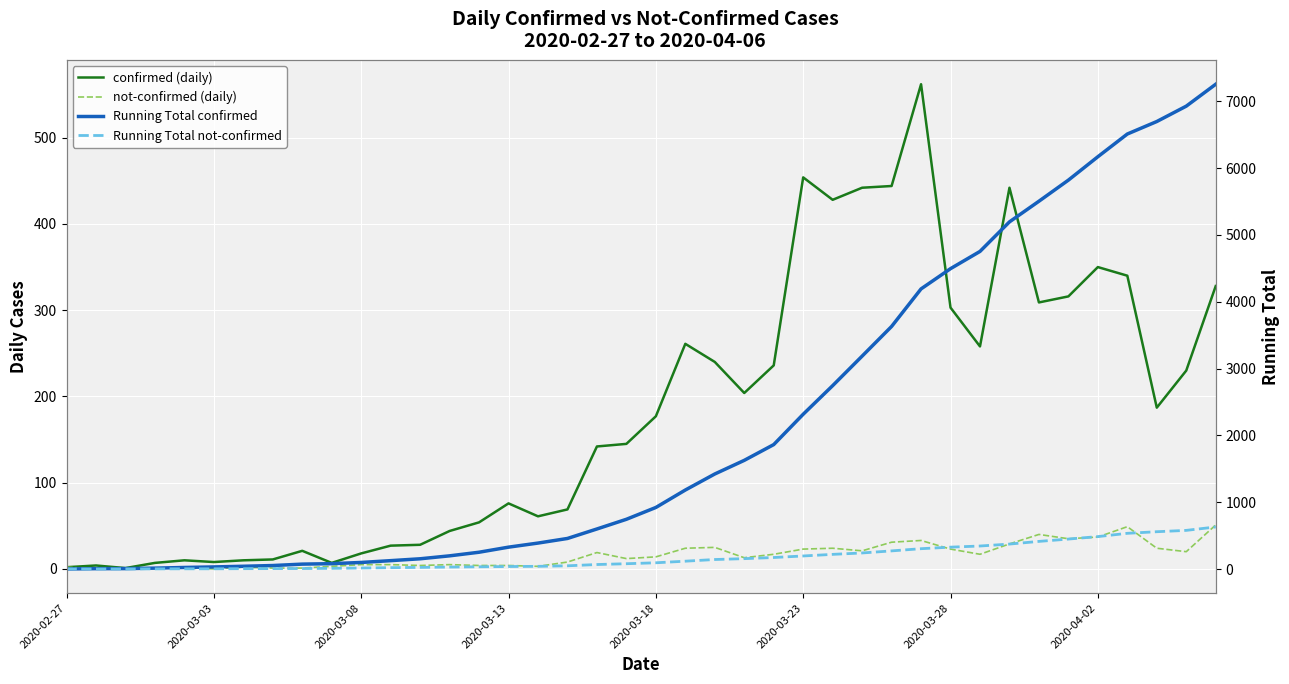

Which series has the widest spread of values?

Running Total confirmed